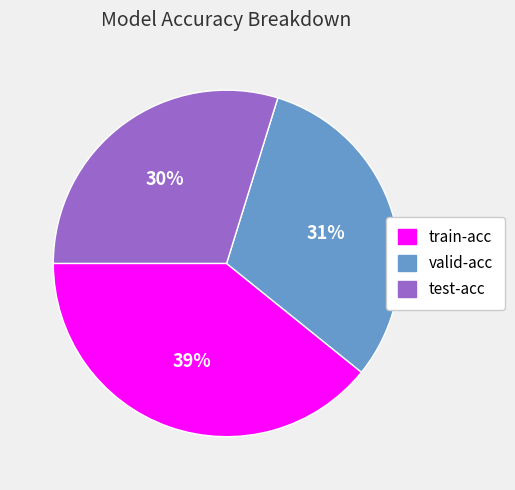

Is the sum of train-acc and test-acc greater than half?

Yes